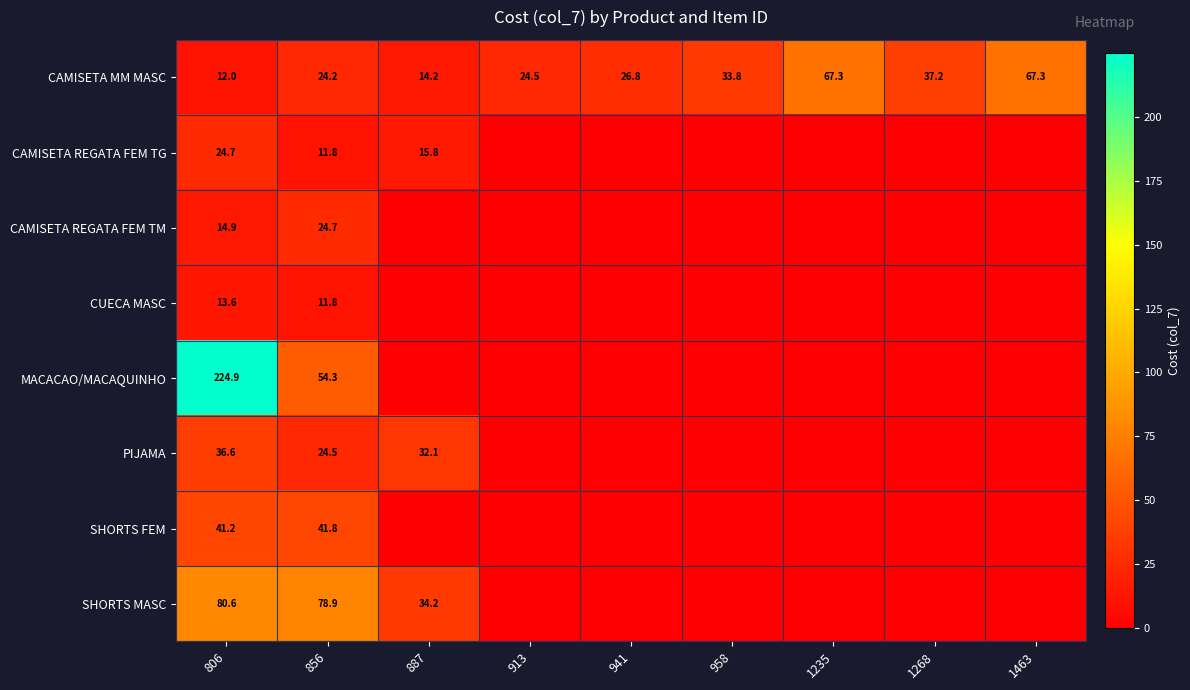

The MACACAO/MACAQUINHO series shows 54.3 at 856. True or false?

True